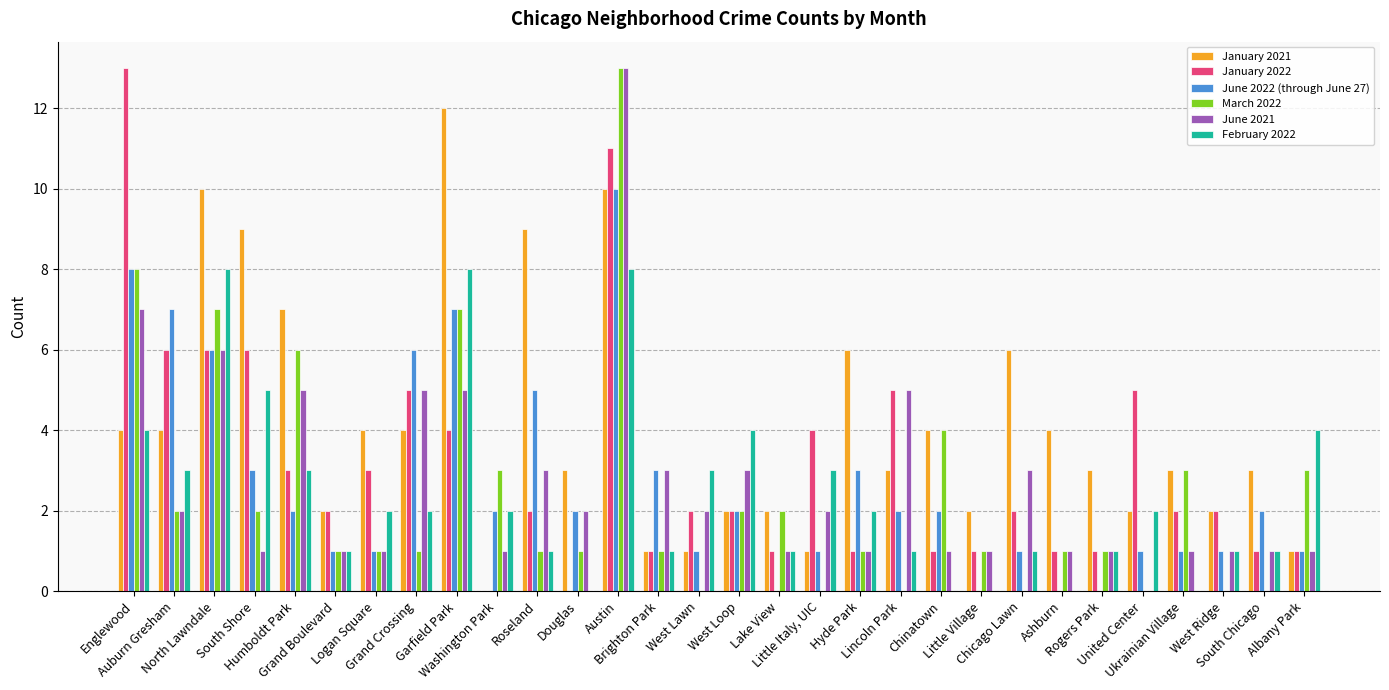

What is the sum of the January 2021 values at West Ridge and Garfield Park?

14